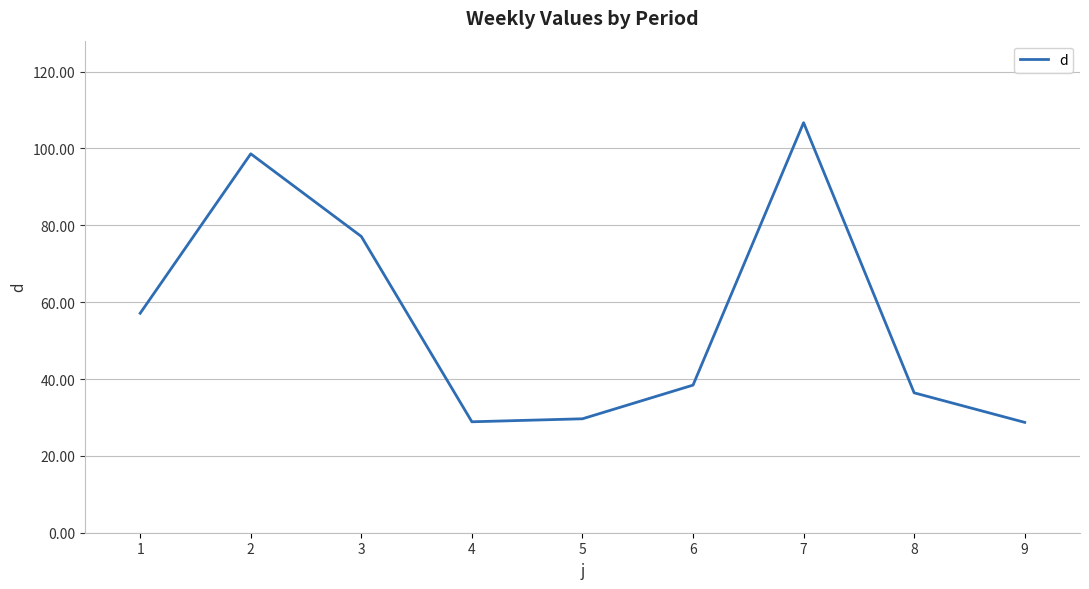

Does the chart have visible grid lines?

Yes